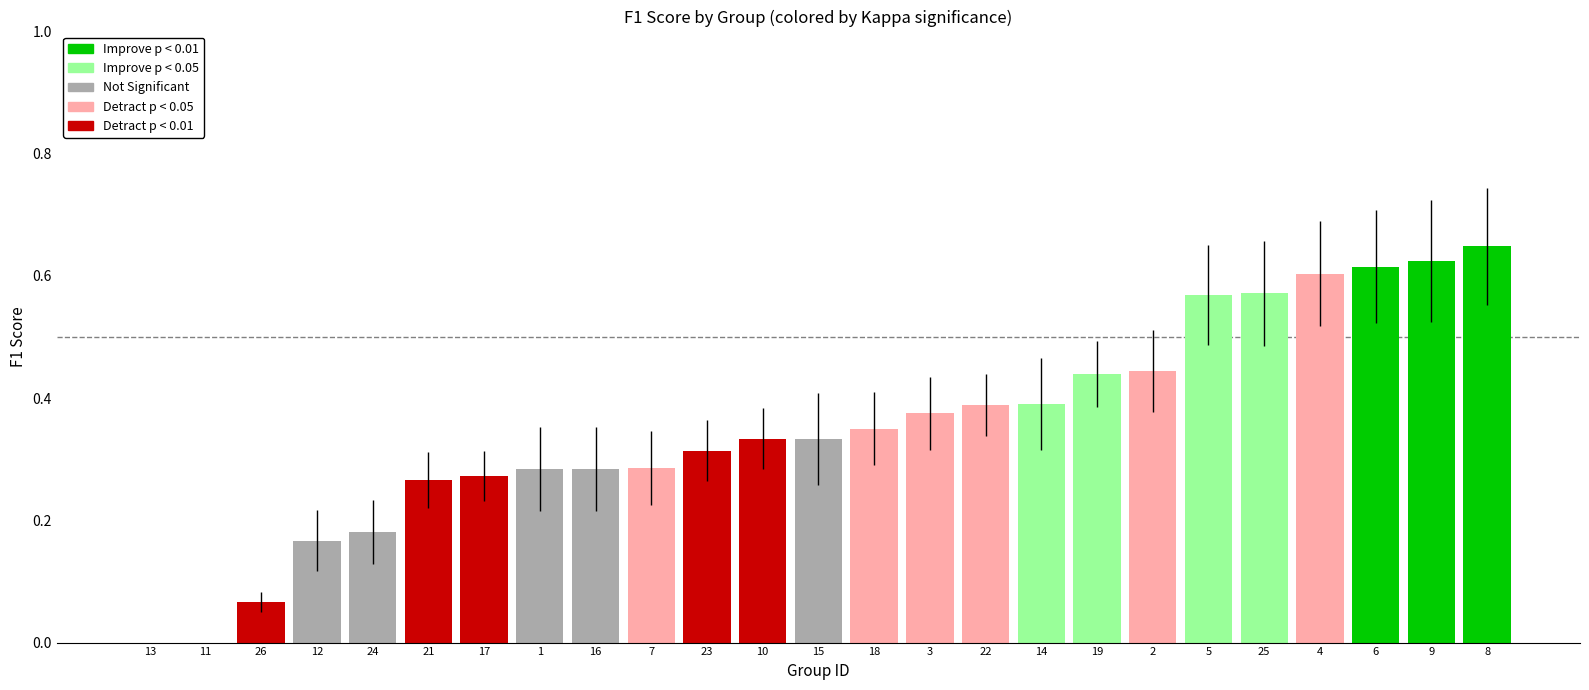

What is the sum of all values?

8.8